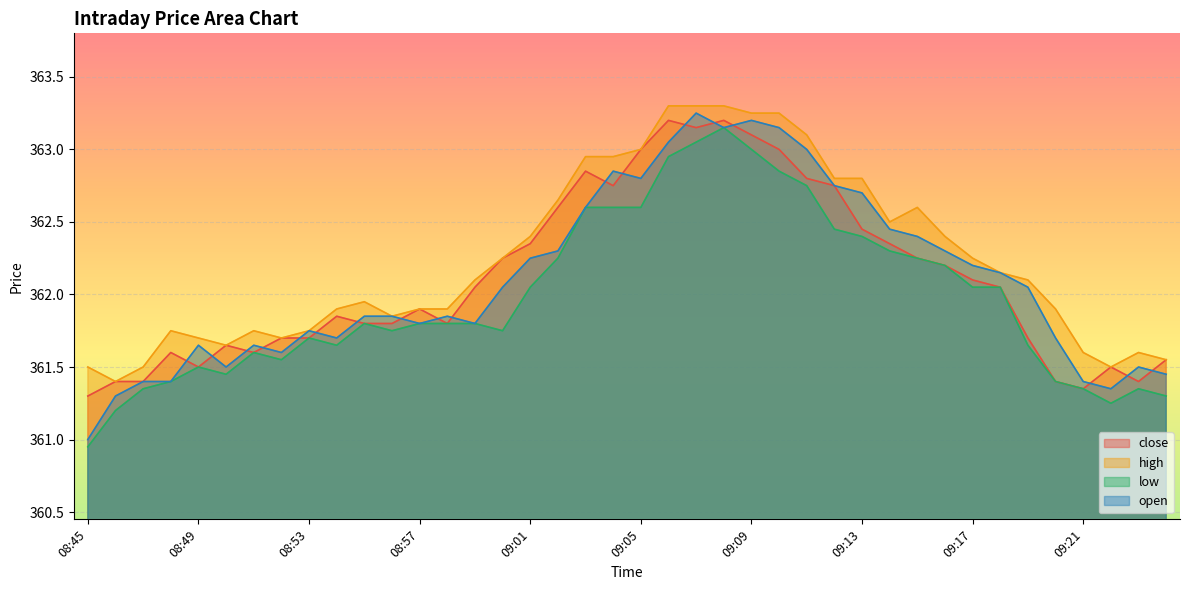

What is the minimum value shown in the chart?

360.9